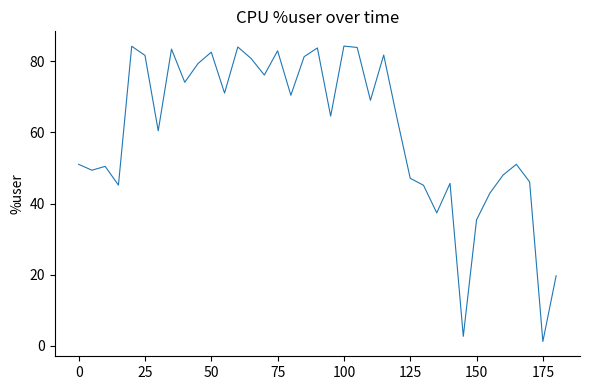

How many lines are shown in the chart?

1